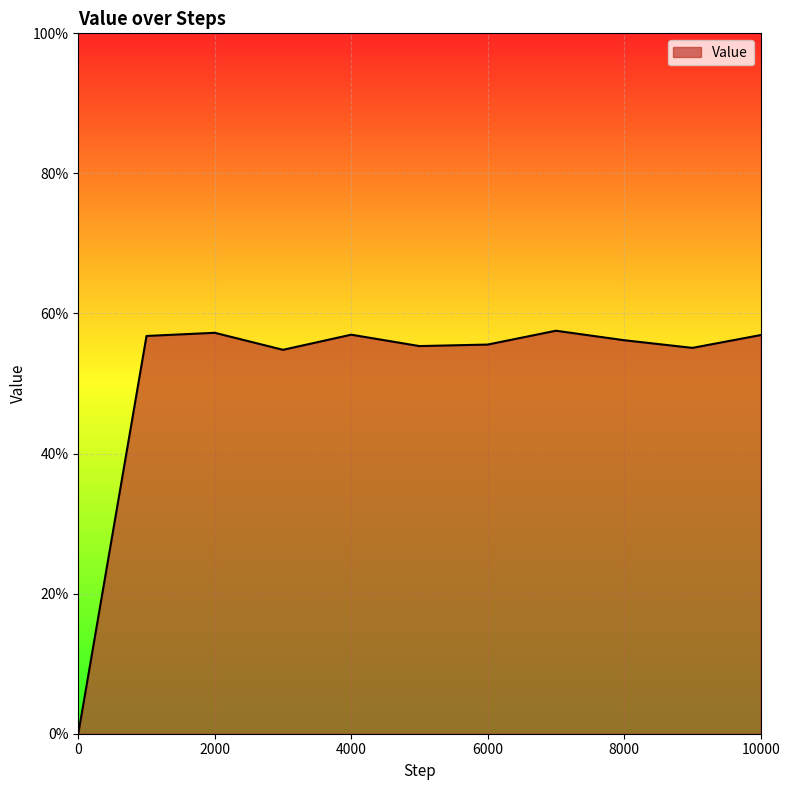

Reading left to right, what are all the values shown in this chart?

0.0	0.6	0.6	0.5	0.6	0.6	0.6	0.6	0.6	0.6	0.6